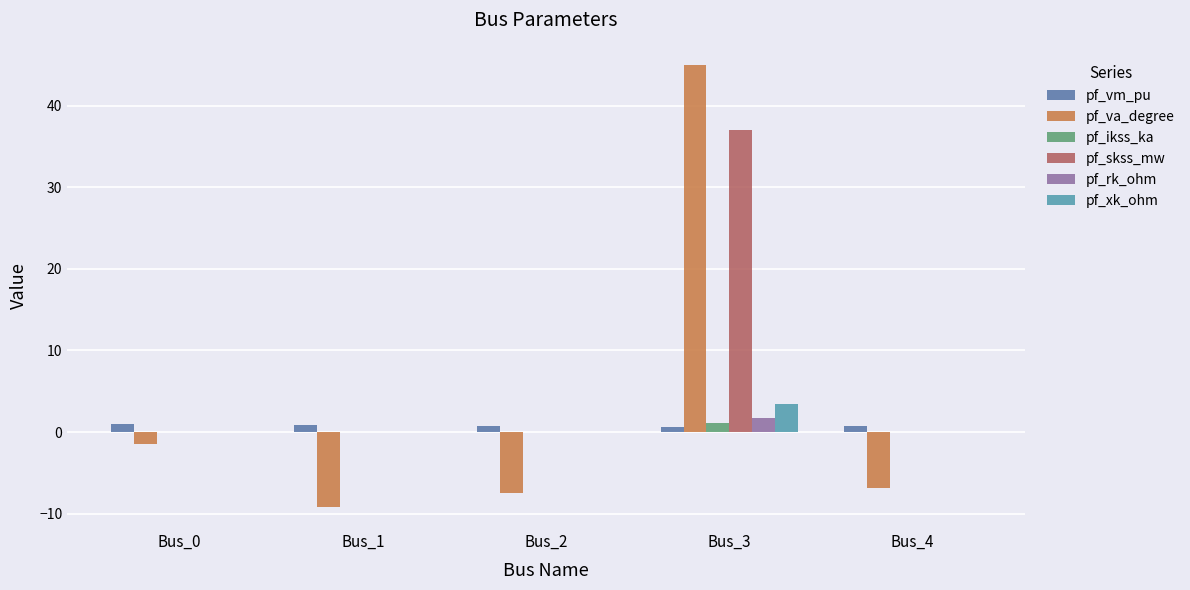

Are the bars grouped side by side (vs. stacked)?

Yes